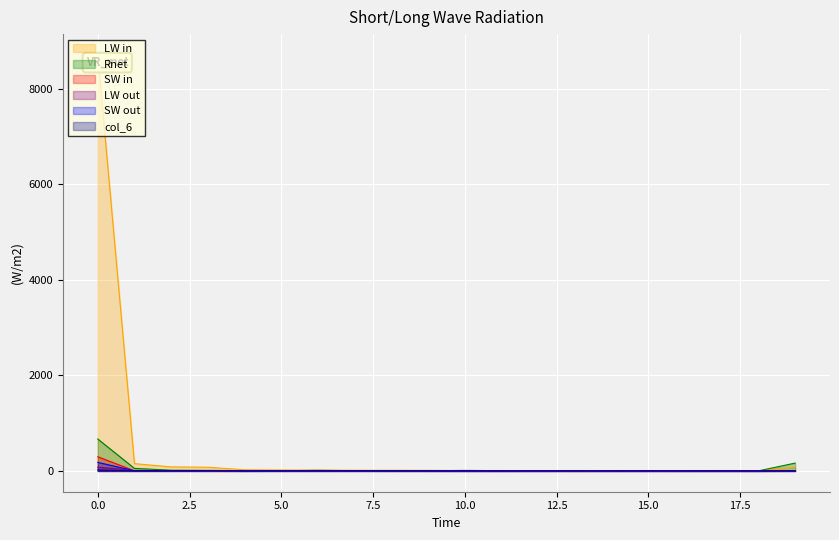

How many values in the col_6 series are below 1?

10